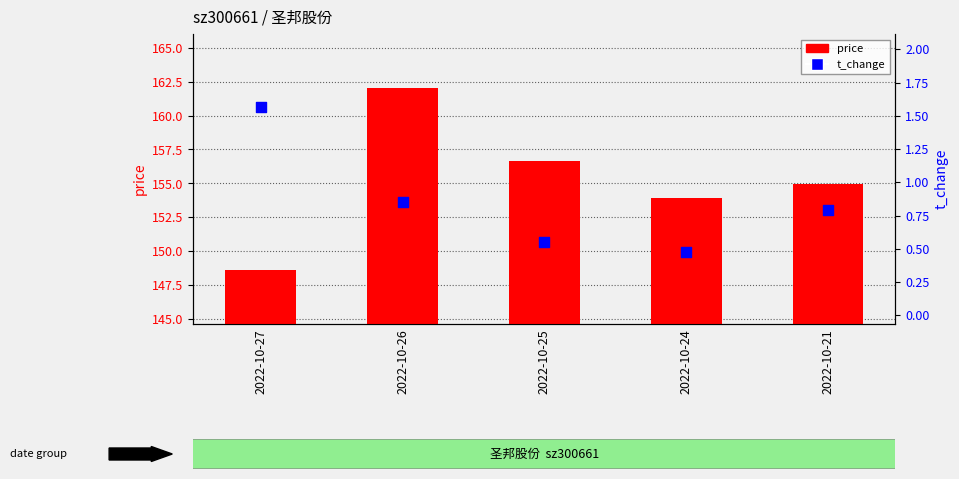

Which series contains the lowest Y value?

t_change